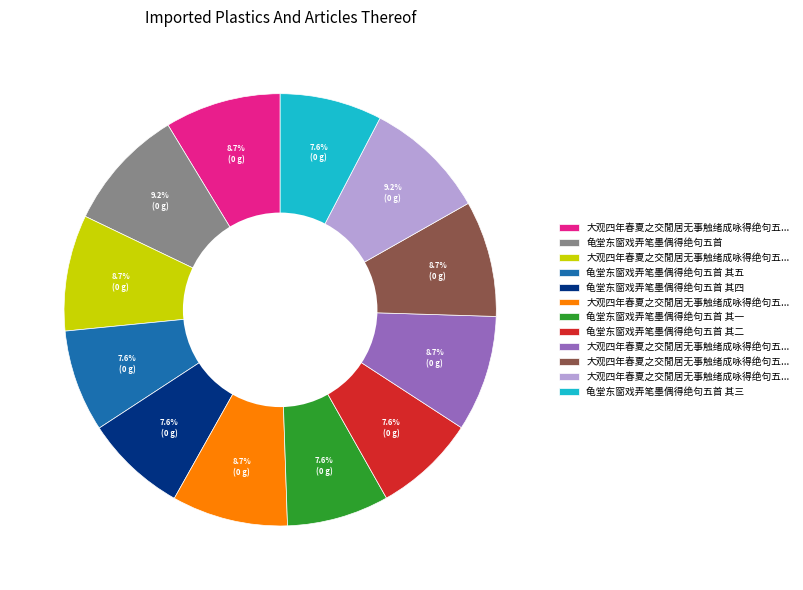

Is there a majority slice in this chart?

No